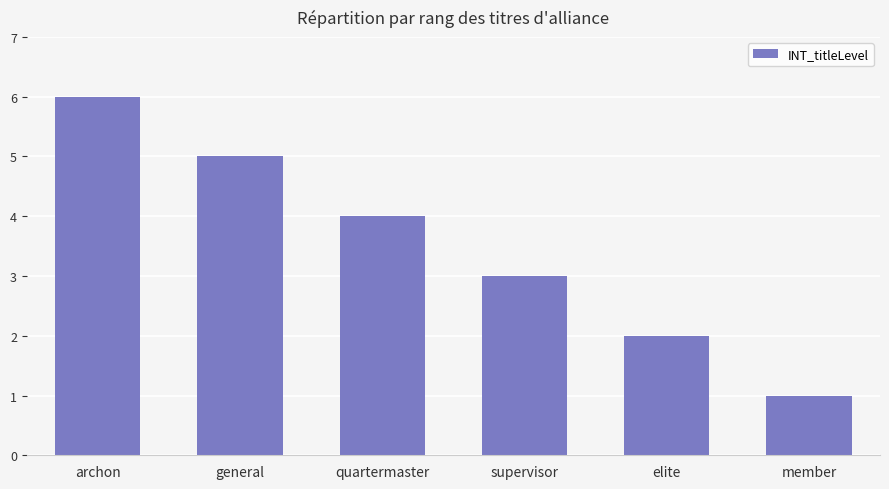

The chart shows a value of 8 at general. True or false?

False